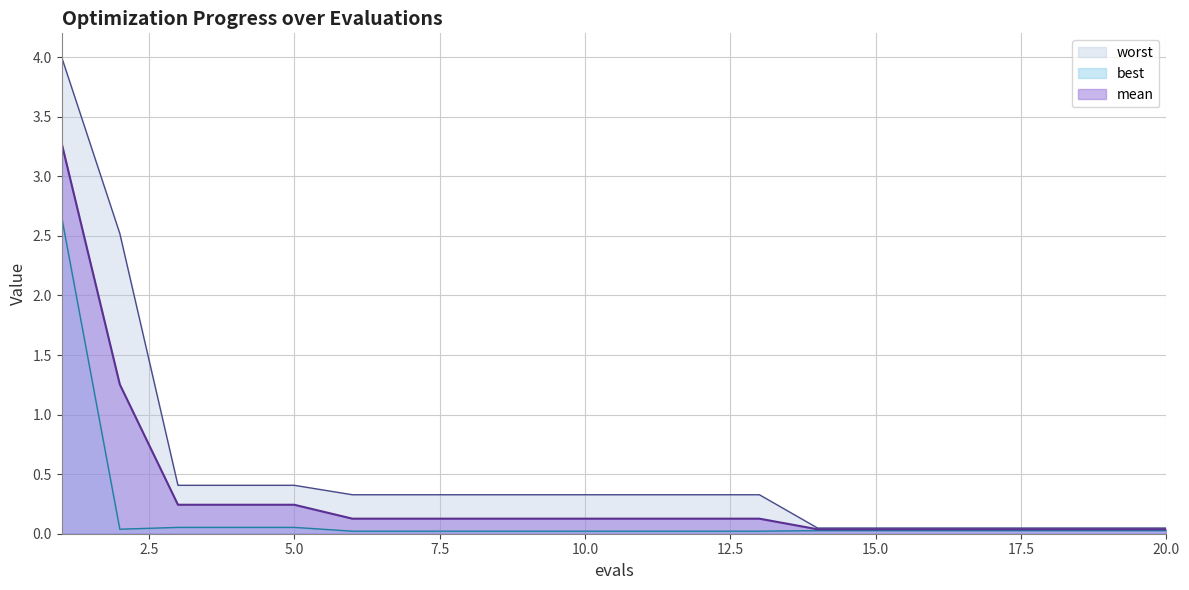

What is the total value across all series at 3?

0.7